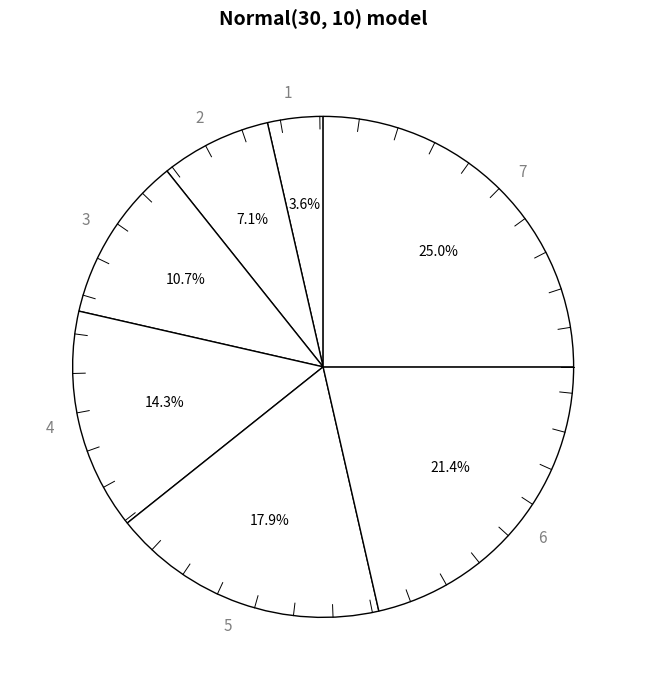

What percentage is the 6 slice, to the nearest percent?

21%